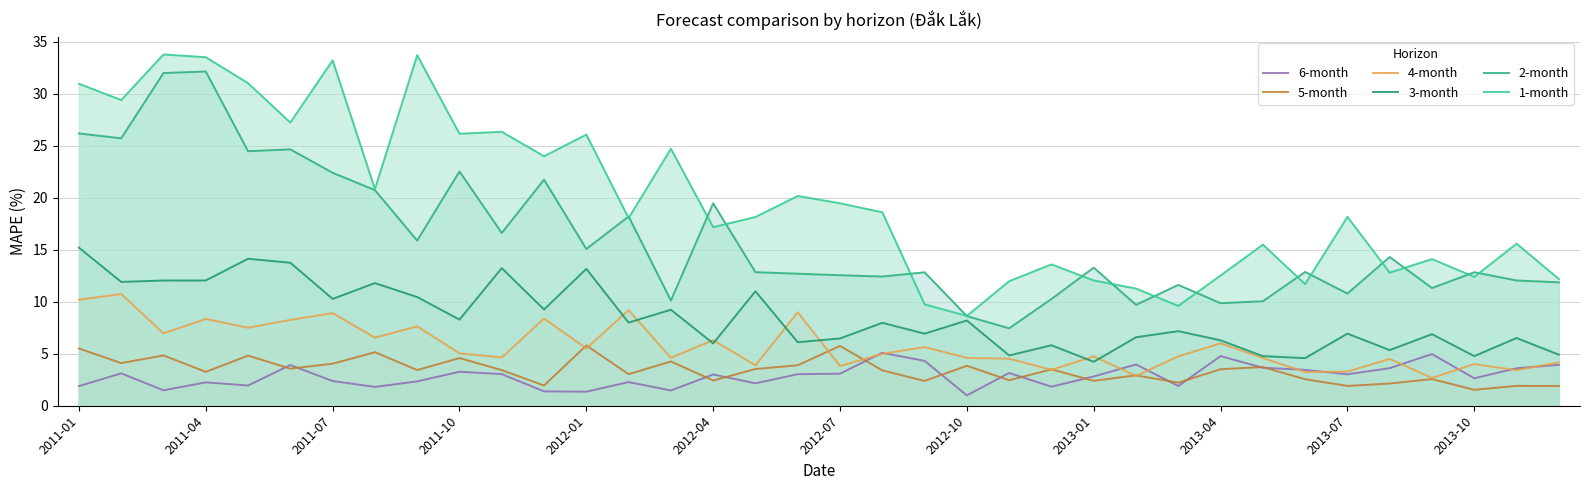

The 4-month series shows 5.1 at 25. True or false?

False